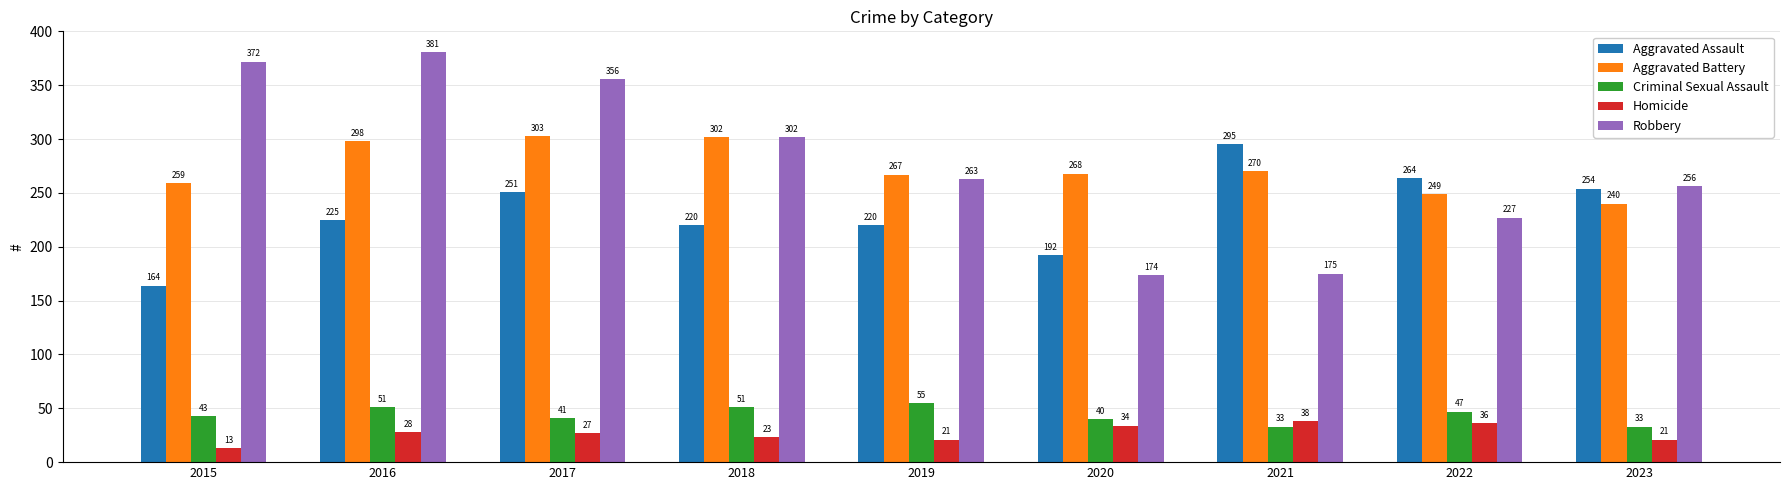

Count the number of categories in the chart.

9